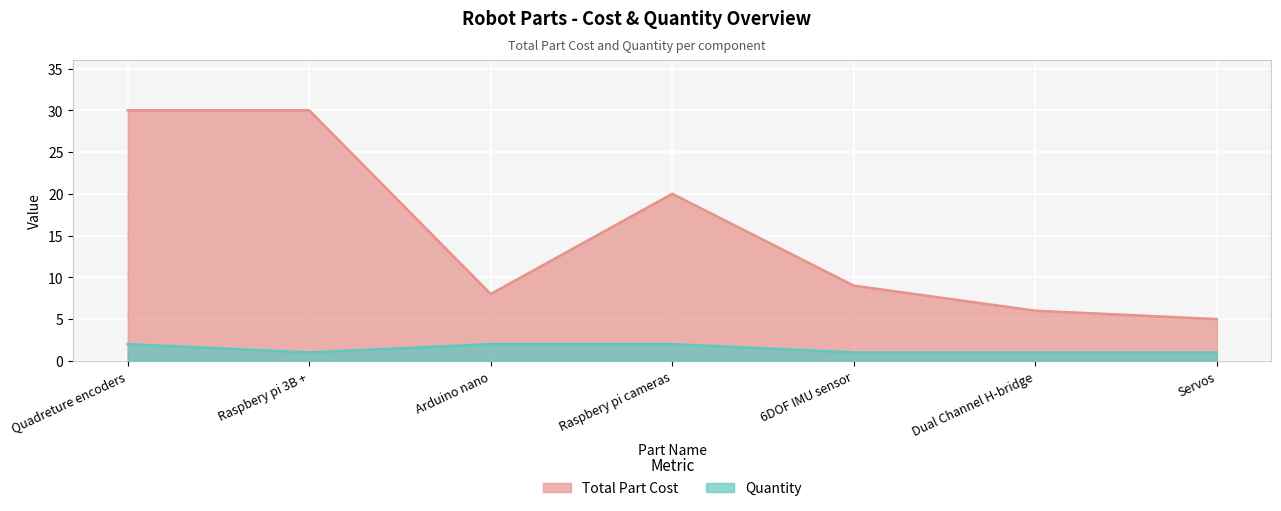

Read the Quantity value at Servos.

1